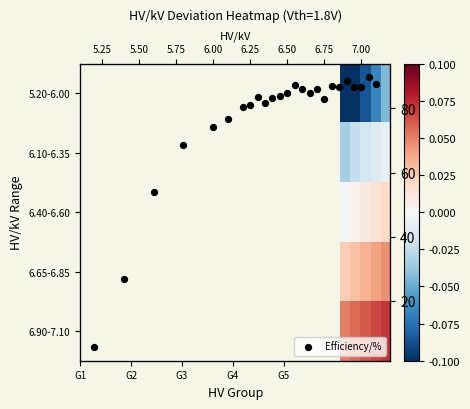

What is the sum of all values?

1925.2